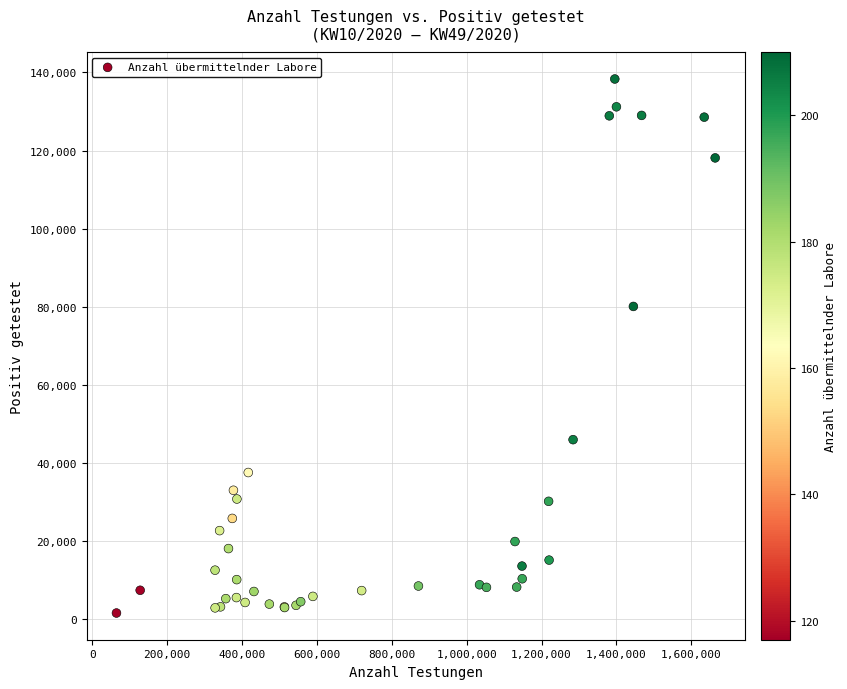

What Y value in the scatter plot is closest to 69969?

80097